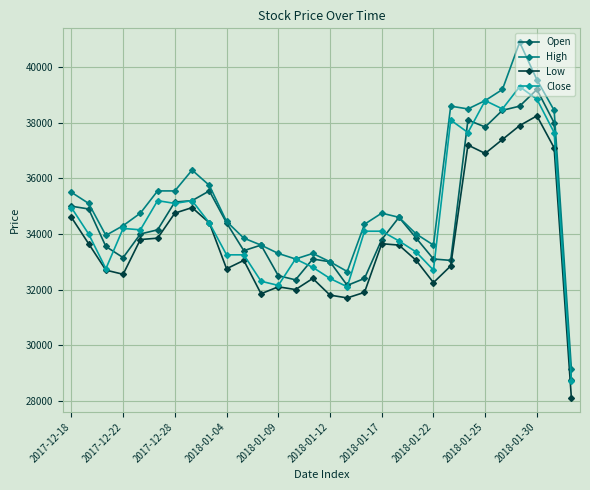

How many series are shown in this chart?

4